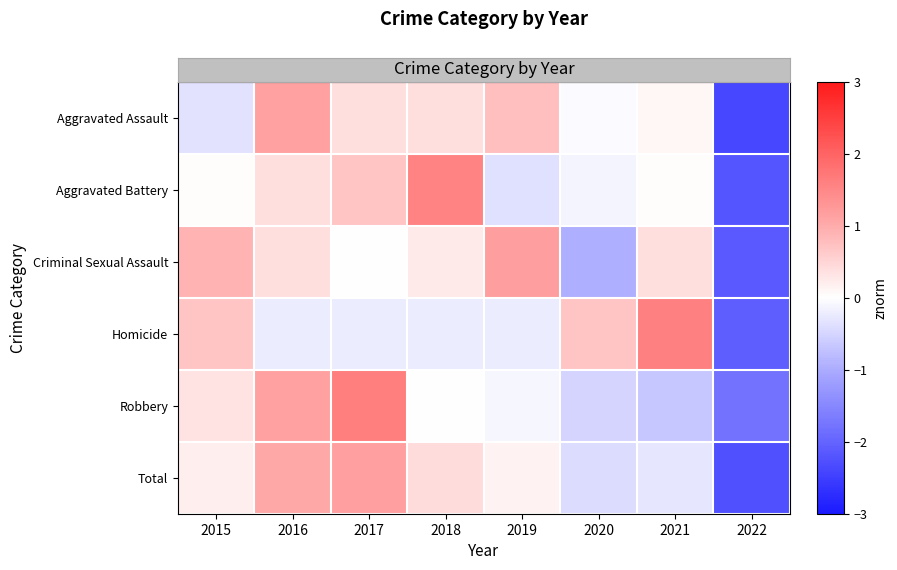

Reading left to right, extract all data points from this chart.

Aggravated Assault: 2015=-0.3	2016=1.1	2017=0.4	2018=0.4	2019=0.8	2020=-0.1	2021=0.1	2022=-2.4
Aggravated Battery: 2015=0.0	2016=0.4	2017=0.7	2018=1.6	2019=-0.4	2020=-0.1	2021=0.0	2022=-2.2
Criminal Sexual Assault: 2015=0.9	2016=0.4	2017=-0.0	2018=0.2	2019=1.2	2020=-0.9	2021=0.4	2022=-2.1
Homicide: 2015=0.7	2016=-0.2	2017=-0.2	2018=-0.2	2019=-0.2	2020=0.7	2021=1.6	2022=-2.1
Robbery: 2015=0.3	2016=1.1	2017=1.6	2018=-0.0	2019=-0.1	2020=-0.5	2021=-0.7	2022=-1.8
Total: 2015=0.2	2016=1.0	2017=1.2	2018=0.4	2019=0.2	2020=-0.4	2021=-0.3	2022=-2.3